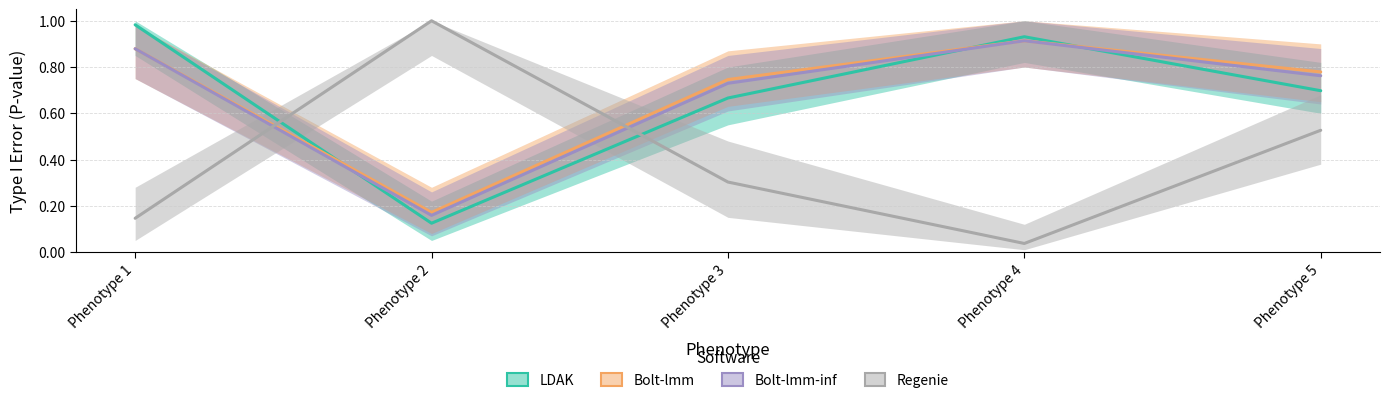

Which series ends up on top after the final intersection of Regenie and Bolt-lmm?

Bolt-lmm